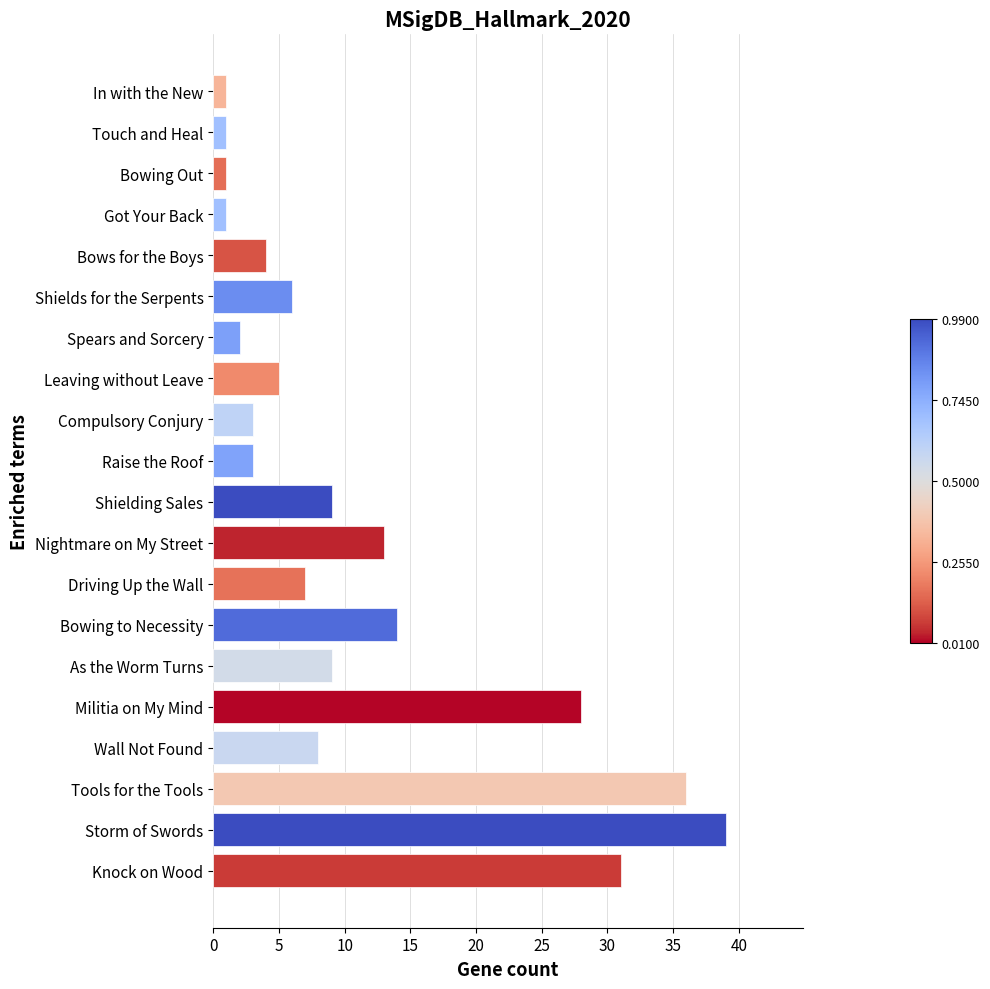

What is the label of the 5th bar from the bottom?

Militia on My Mind